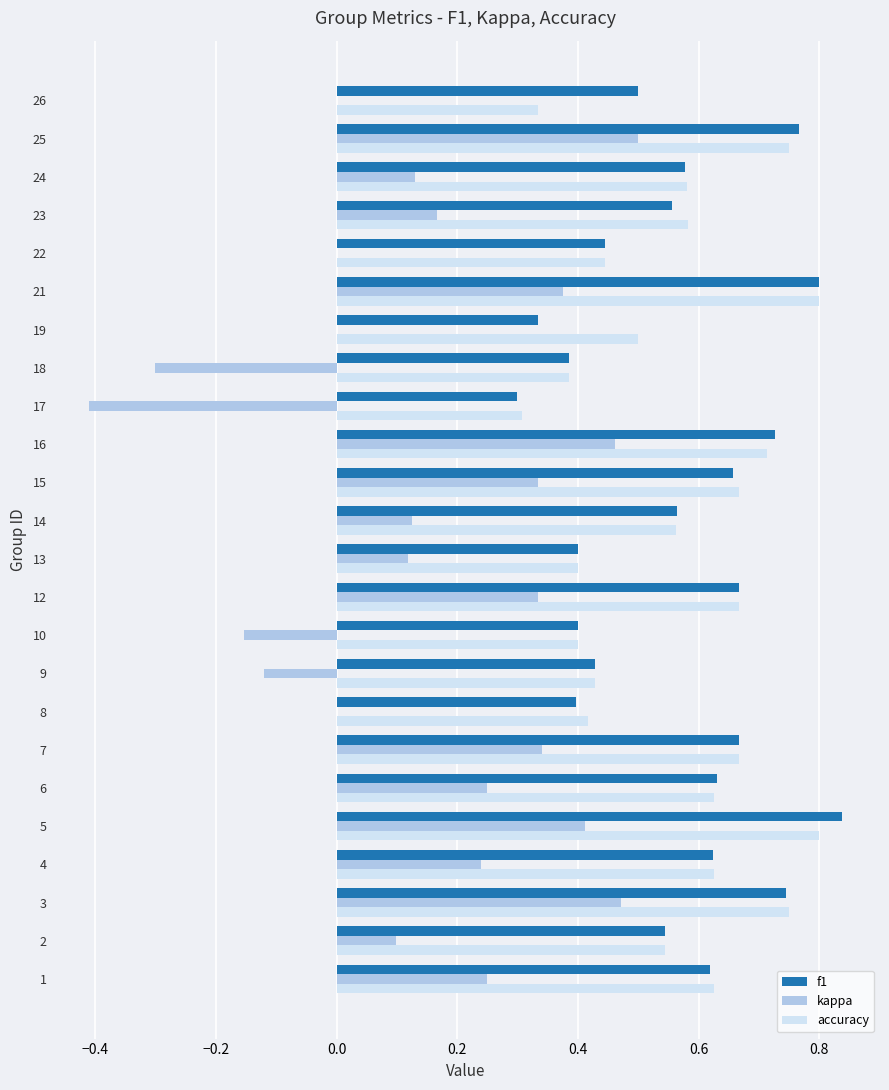

The value of kappa at 12 is 0.2. True or false?

False